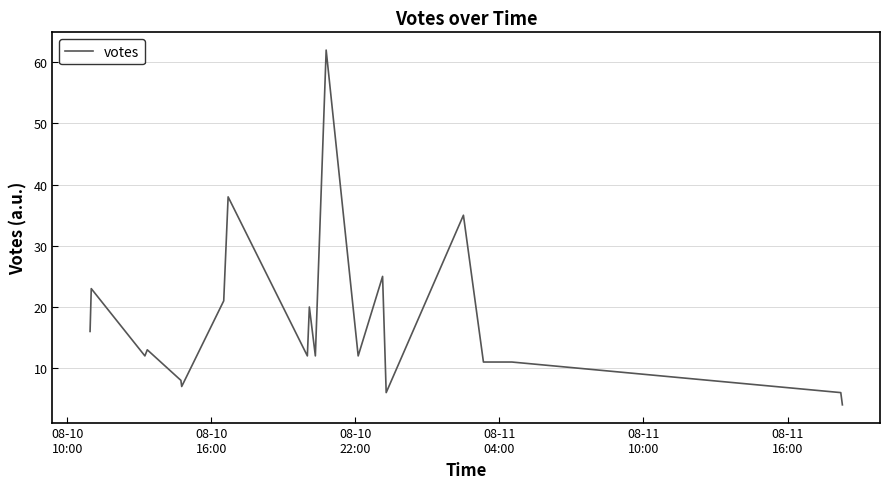

What is the difference between the maximum and minimum values?

58